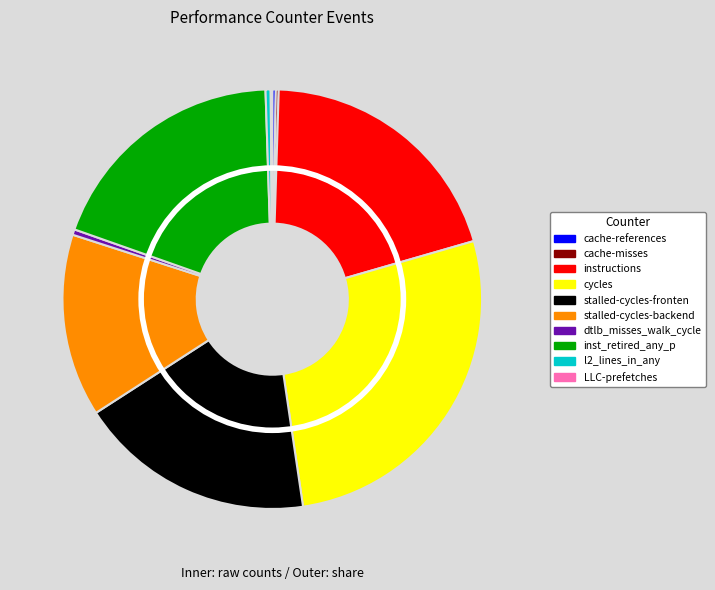

Which slice is the smallest?

LLC-prefetches